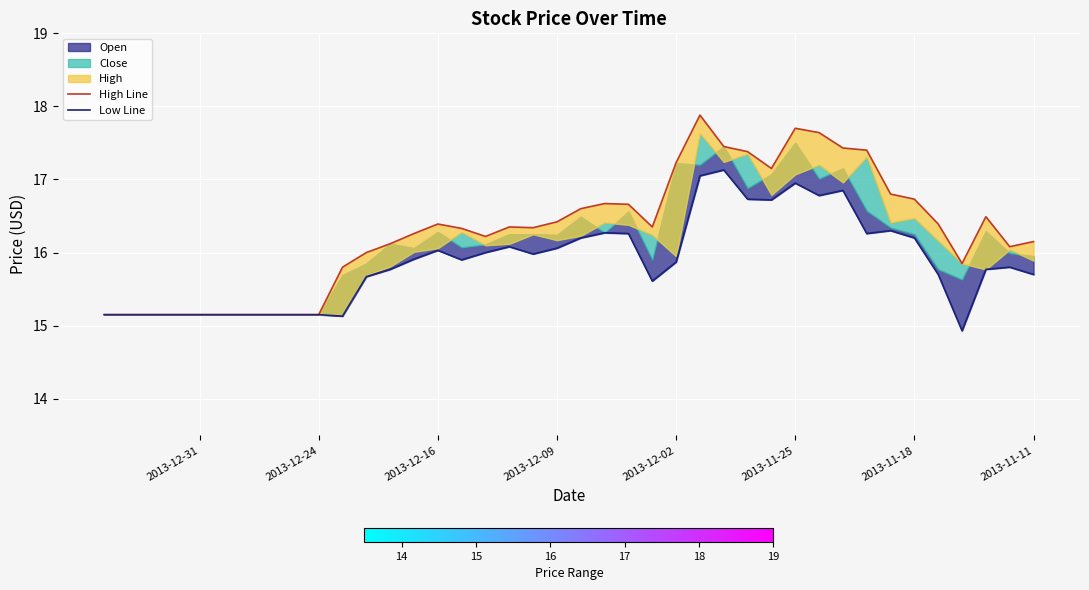

Is the value of Low Line at 2013-12-02 greater than the value of High Line at 25?

No